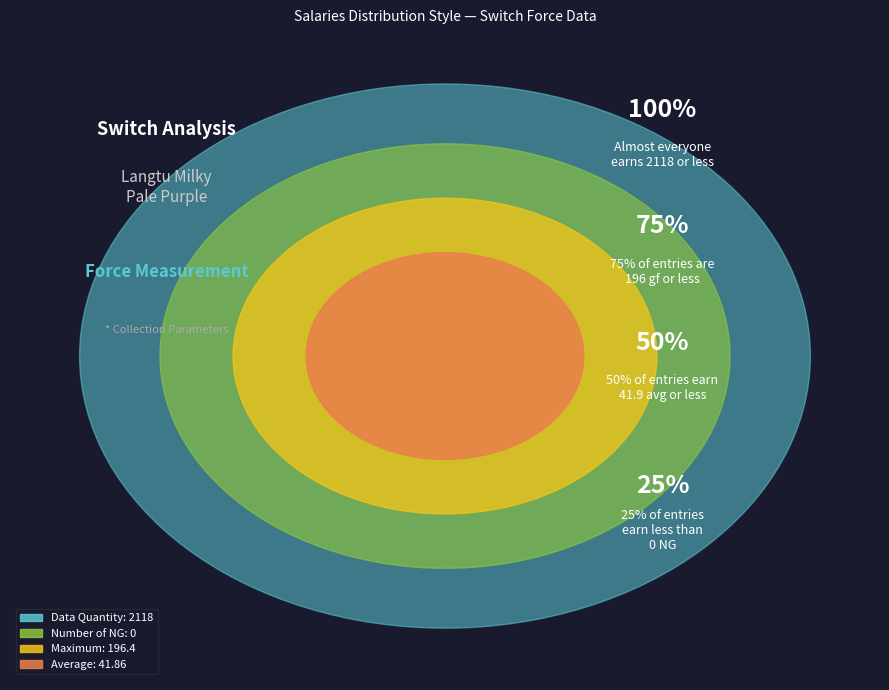

How many slices are in this pie chart?

4